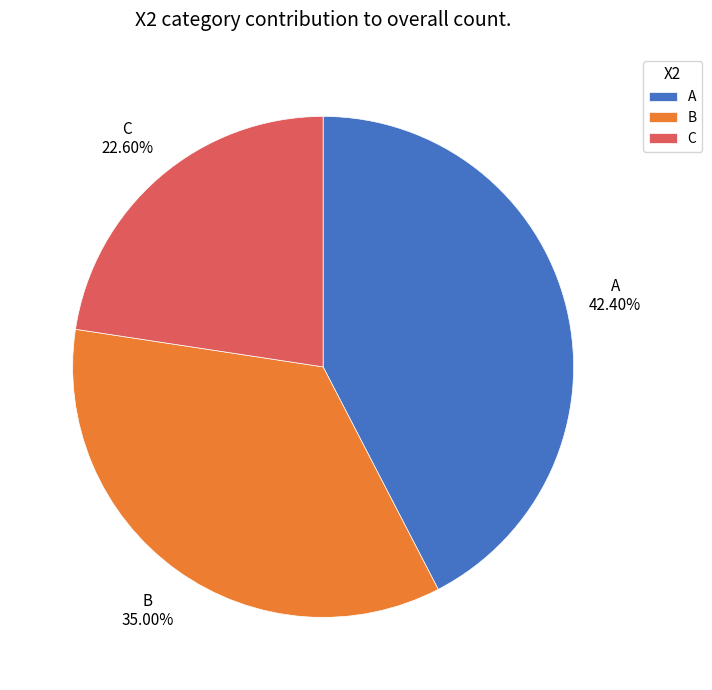

Do C and B together represent more than half of the pie?

Yes